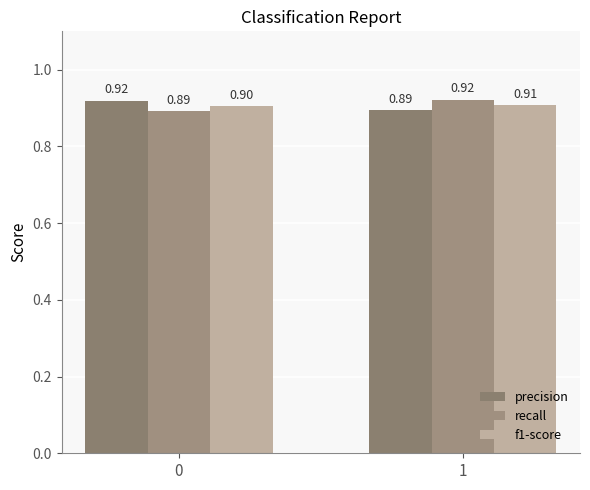

Which series has the widest spread of values?

recall